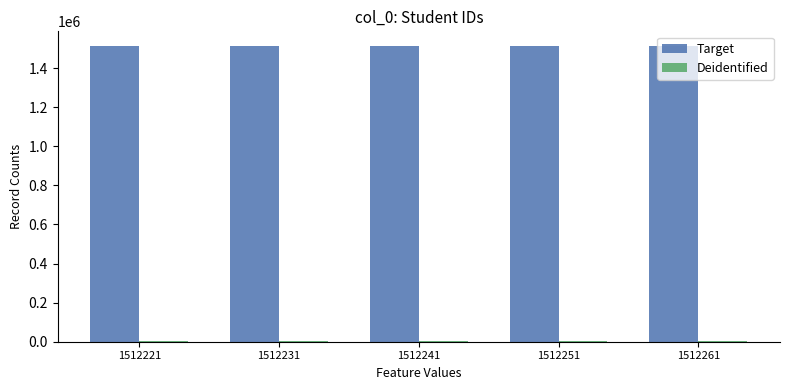

Which series has the largest total across all categories?

Target